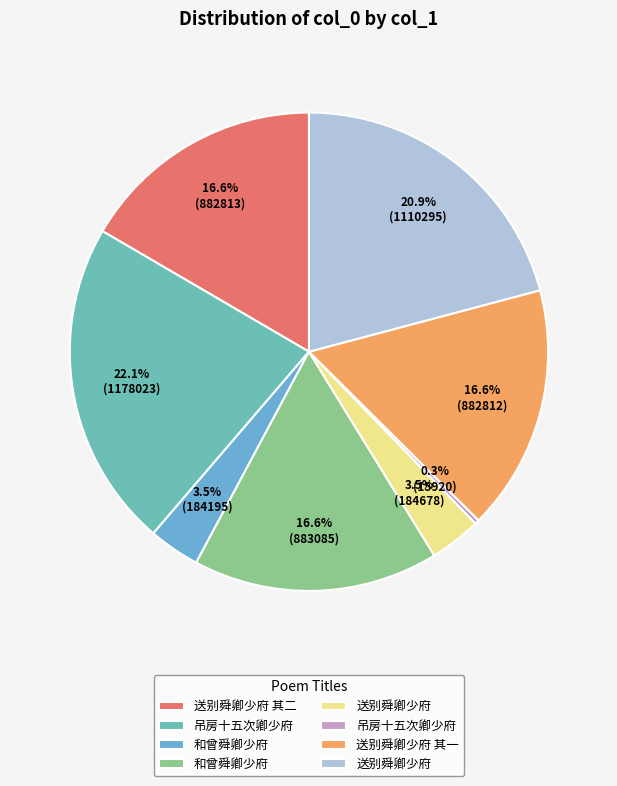

How many slices are in this pie chart?

8